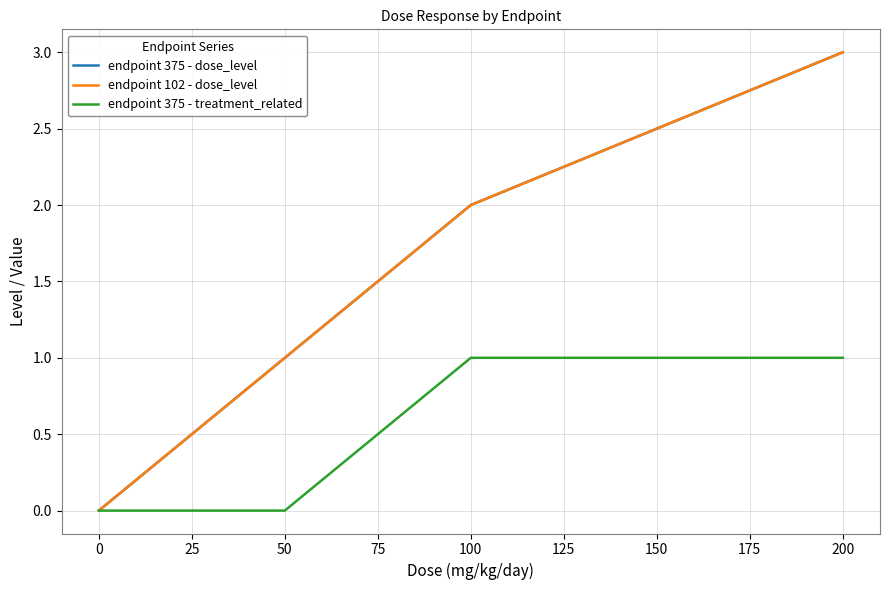

Does the chart have visible grid lines?

Yes